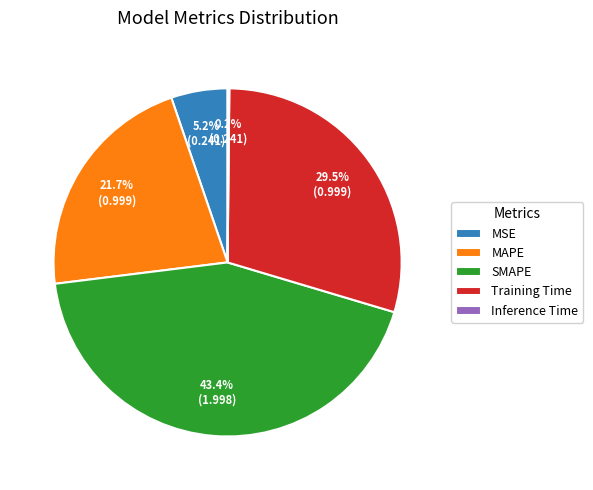

Which category has the biggest portion of the pie?

SMAPE